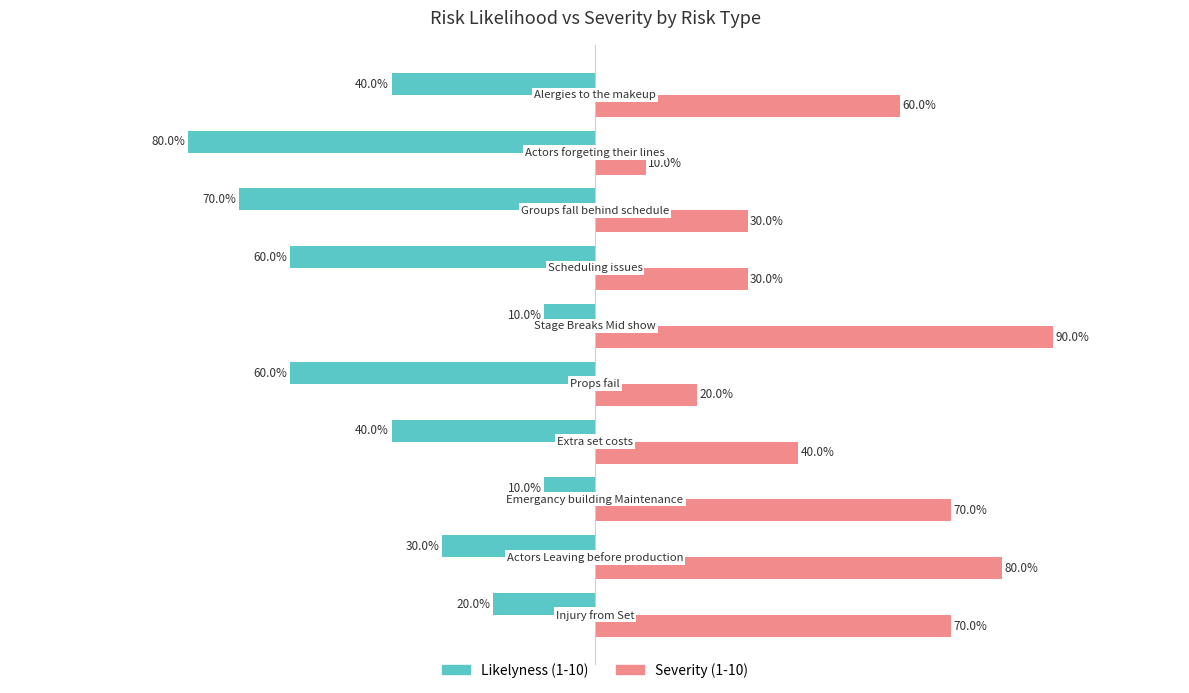

Which series has the largest total across all categories?

Severity (1-10)